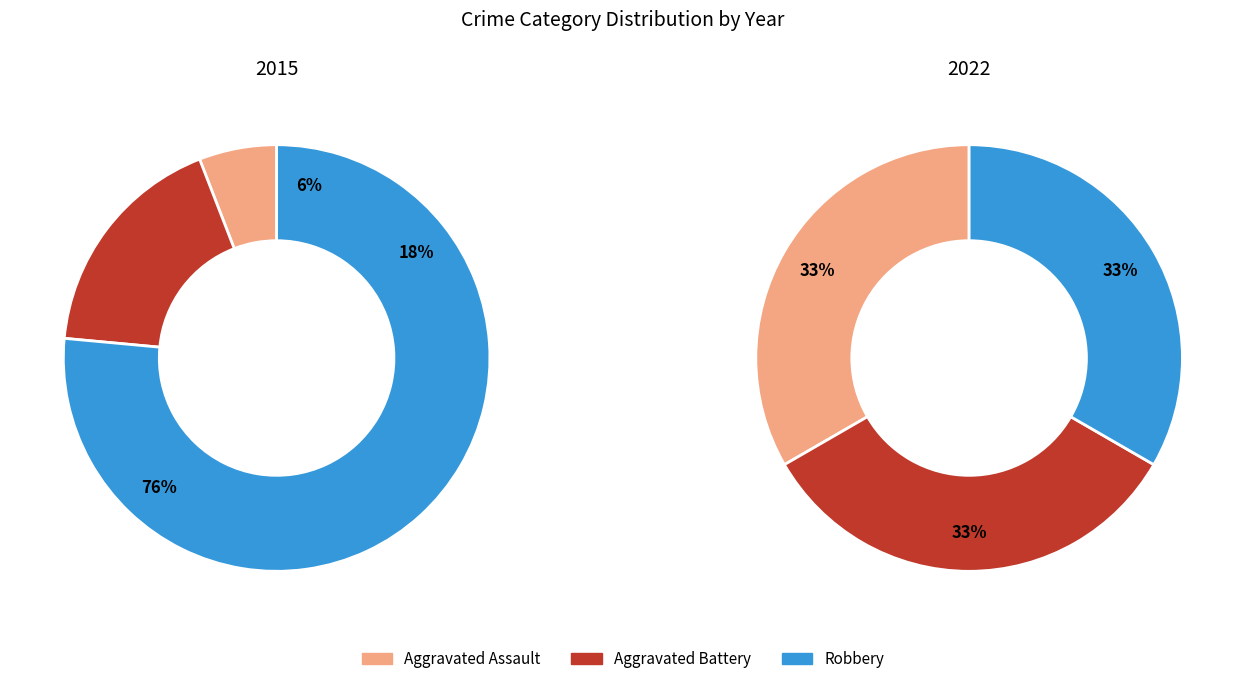

What is the total percentage of Aggravated Battery and Aggravated Assault?

23.5%